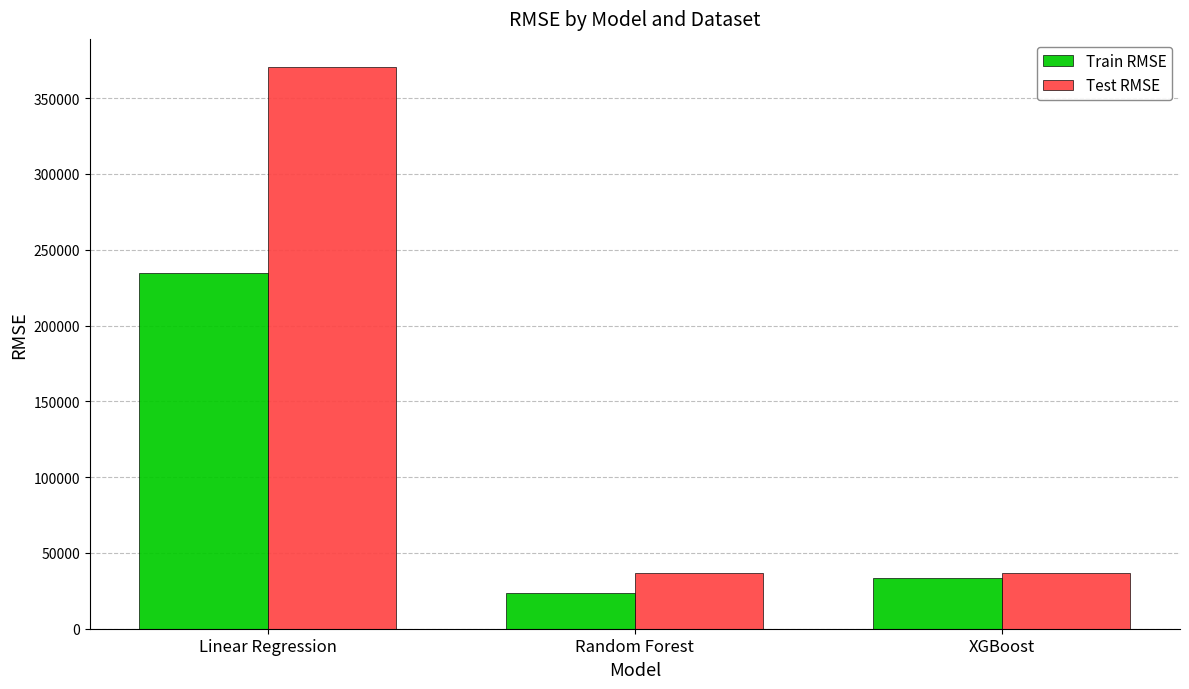

Is it true that Test RMSE equals 9427.0 at Random Forest?

False